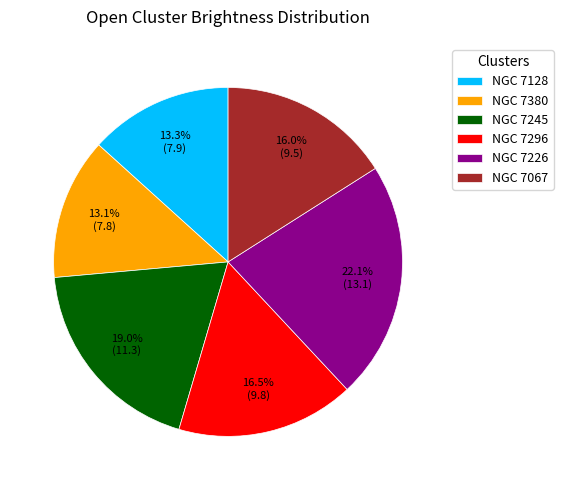

Do NGC 7226 and NGC 7128 together represent more than half of the pie?

No